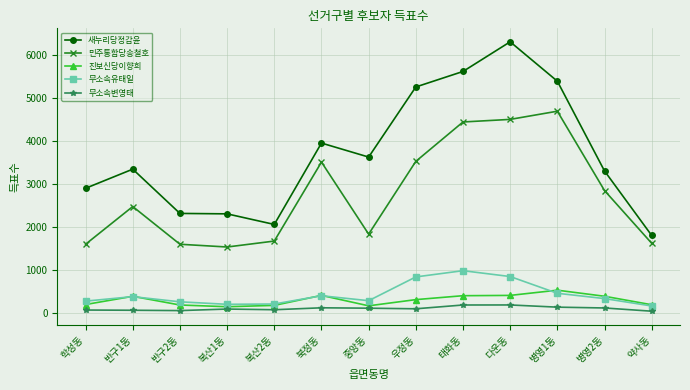

The 민주통합당송철호 series shows 5517 at 우정동. True or false?

False